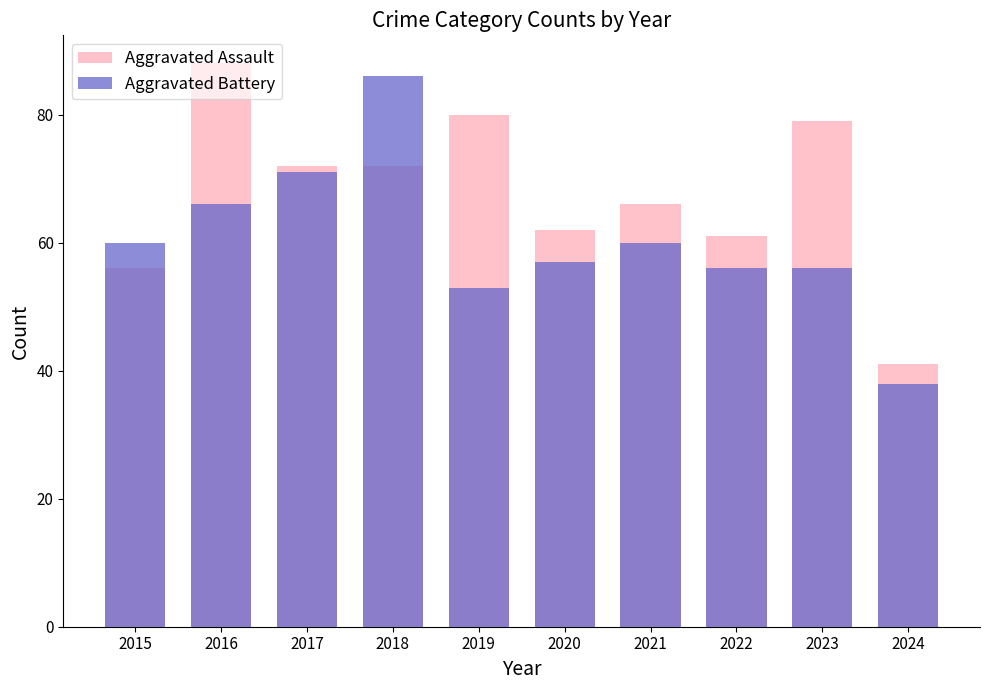

Rank the categories by Aggravated Assault value from lowest to highest.

2024, 2015, 2022, 2020, 2021, 2017, 2018, 2023, 2019, 2016